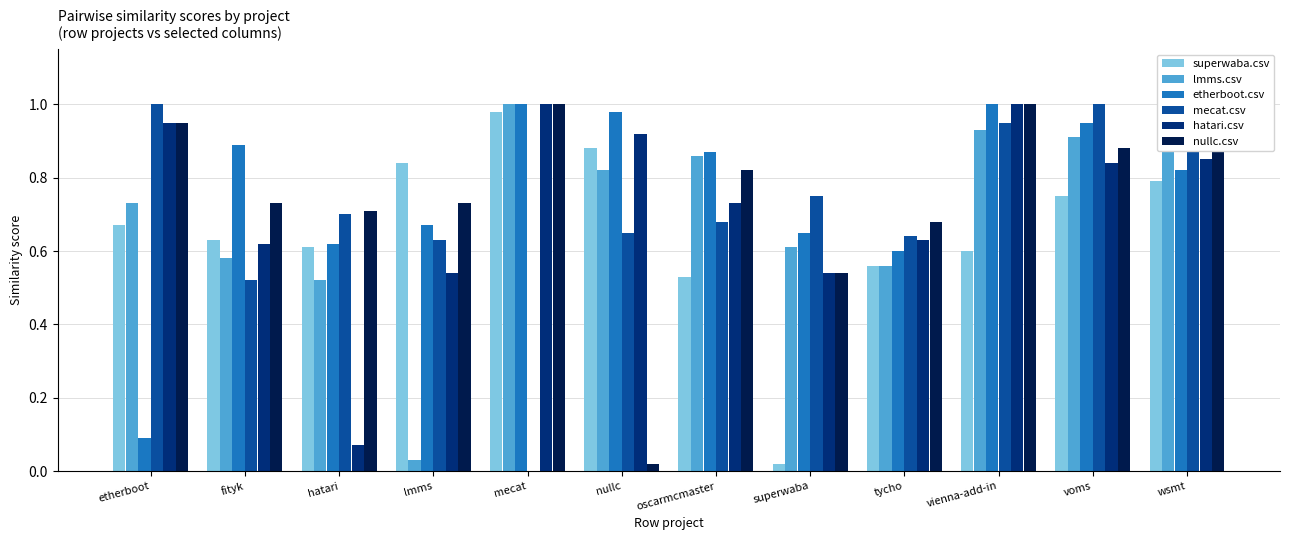

Between etherboot and mecat, which series saw the biggest shift?

mecat.csv